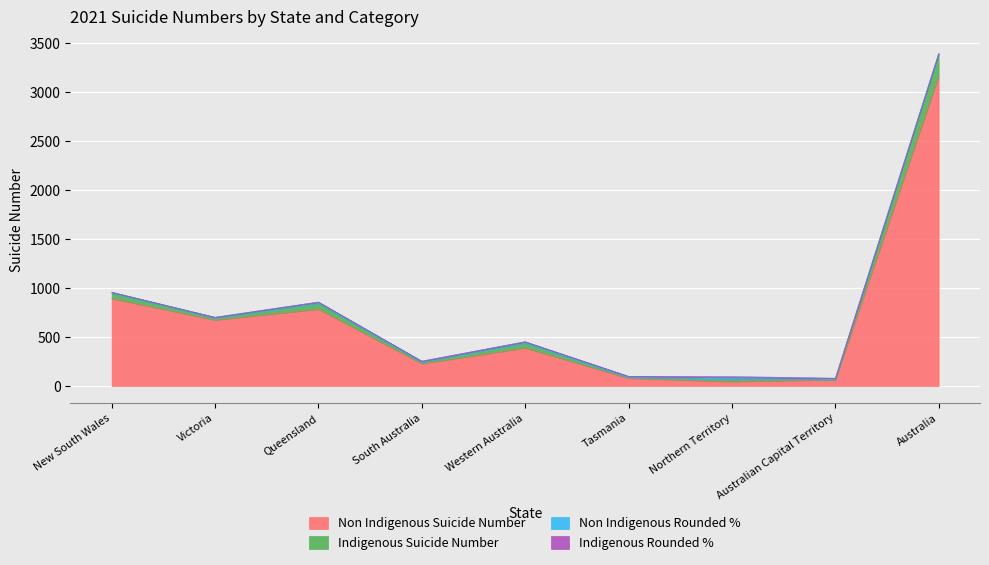

What is the approximate value of Indigenous Suicide Number at Western Australia?

48.0